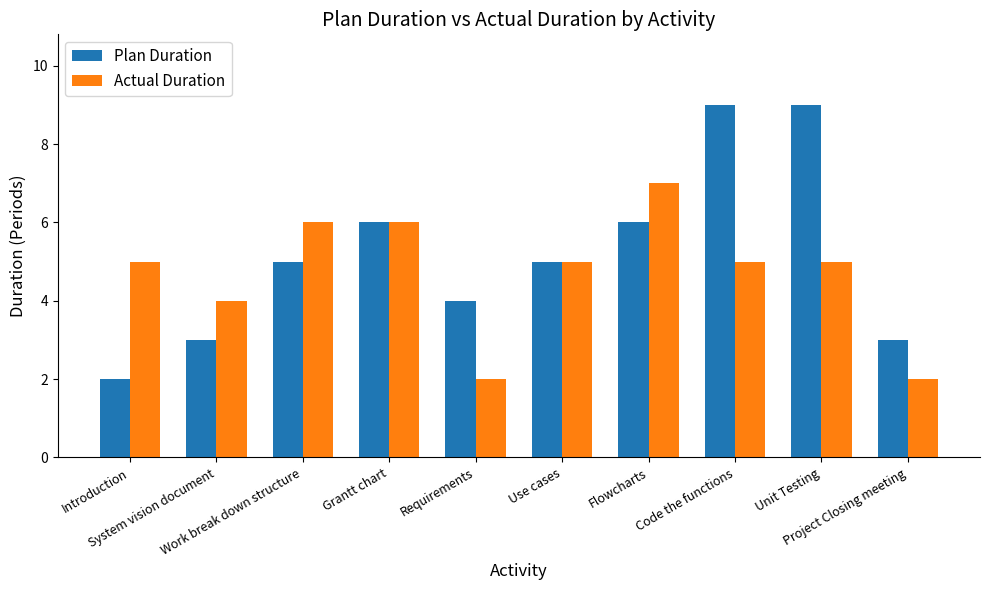

Which category has the lowest value in the Plan Duration series?

Introduction